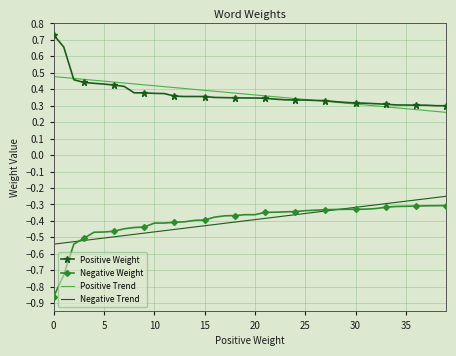

True or false: Positive Trend and Negative Trend cross at least once.

False